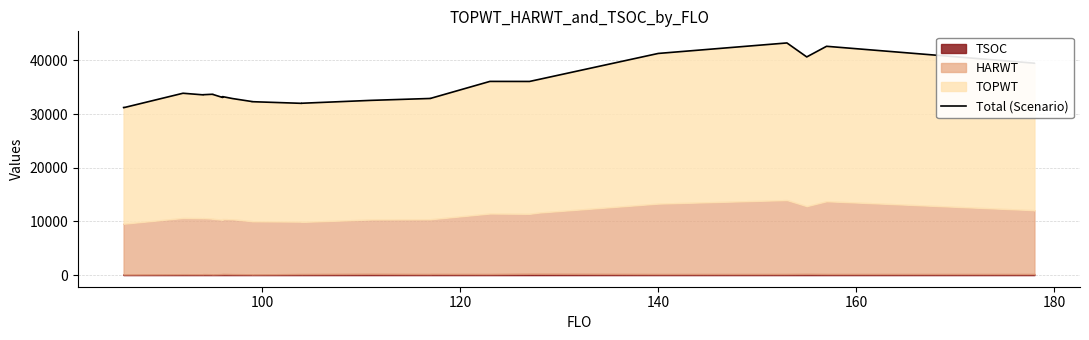

The value at 18 is 56499. True or false?

False